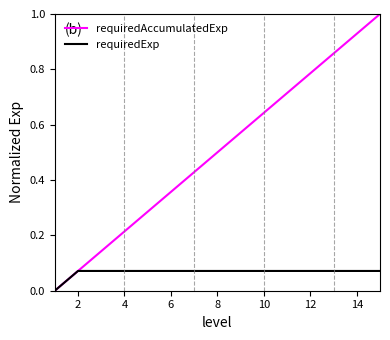

Which series has the largest range (max minus min)?

requiredAccumulatedExp